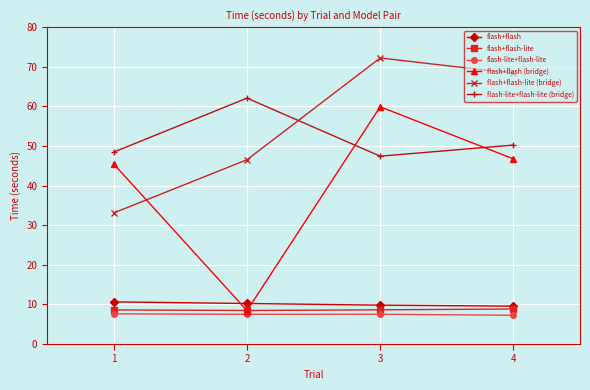

What is the value of the flash+flash (bridge) point at the 3rd from the left?

59.9